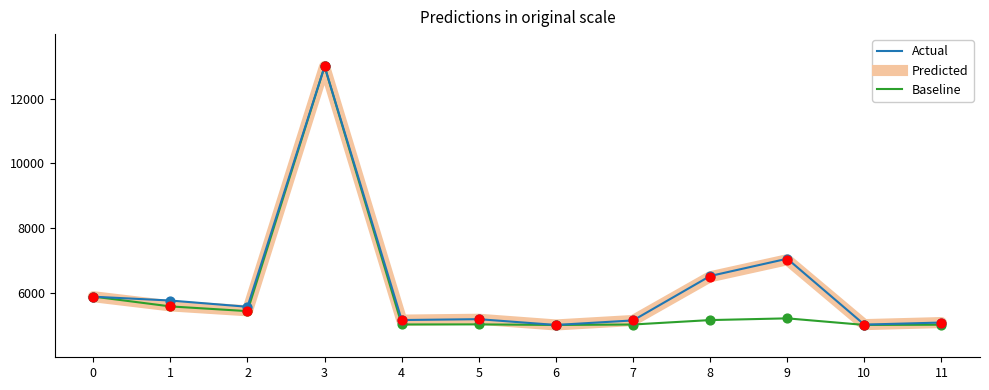

What is the total value across all series at 1?

16920.1